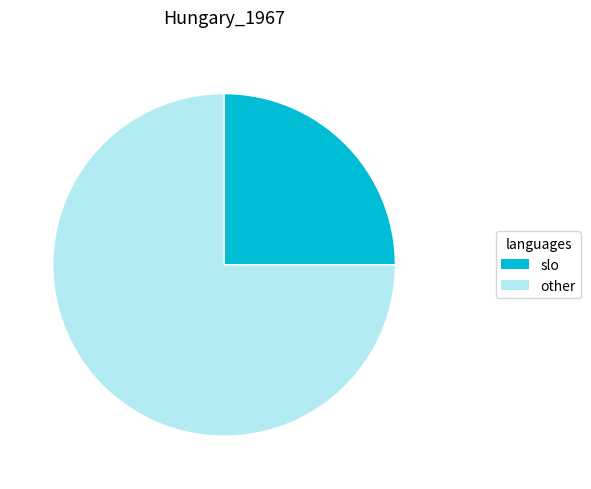

How many slices are in this pie chart?

2